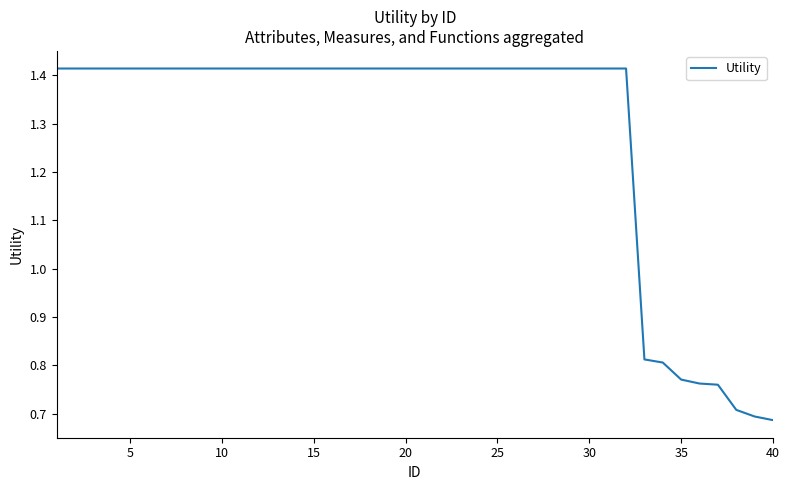

Is this an area chart (filled region under the line)?

No